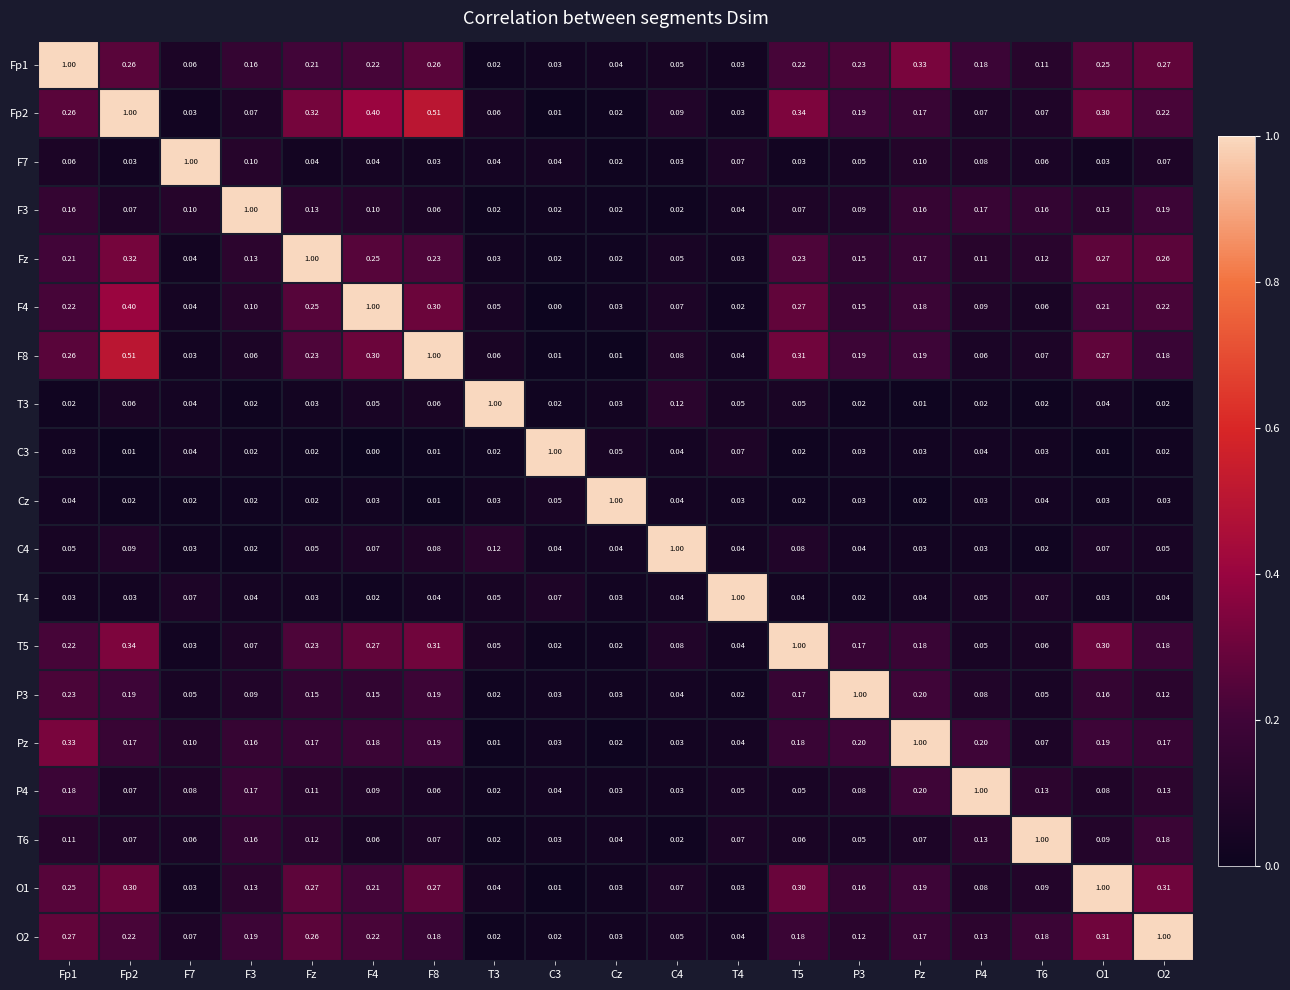

Is the value of P3 at F3 greater than the value of T3 at F8?

Yes